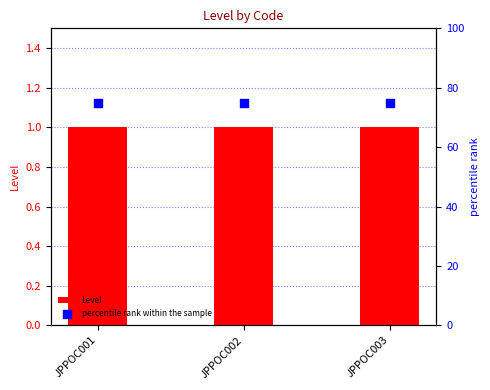

Is the value of Level at JPPOC001 greater than the value of percentile rank within the sample at JPPOC002?

No